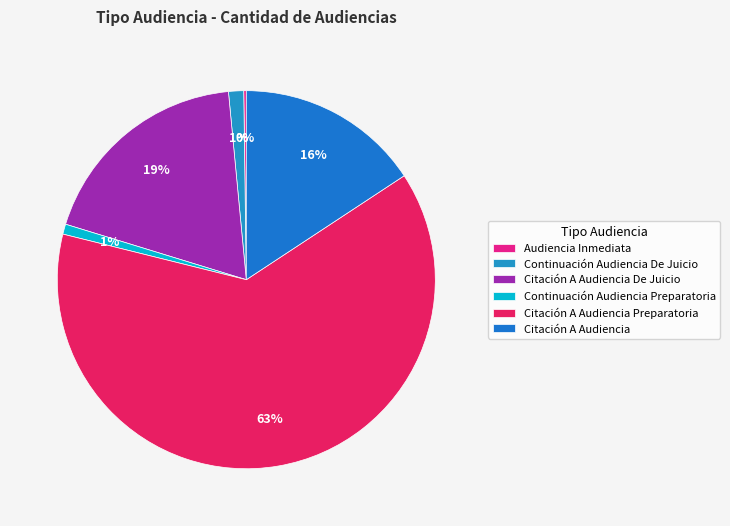

To the nearest percent, what is the difference between the Citación A Audiencia Preparatoria and Citación A Audiencia De Juicio slice percentages?

44%